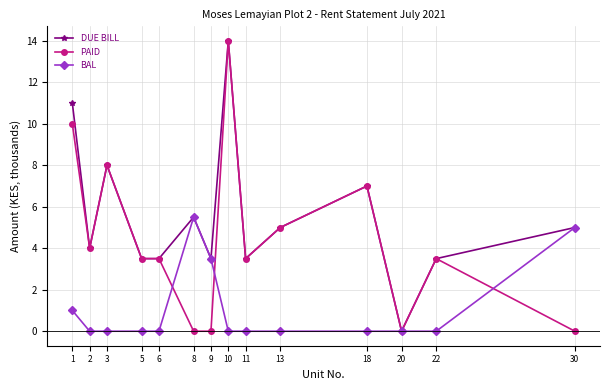

What is the sum of all DUE BILL values?

77.0